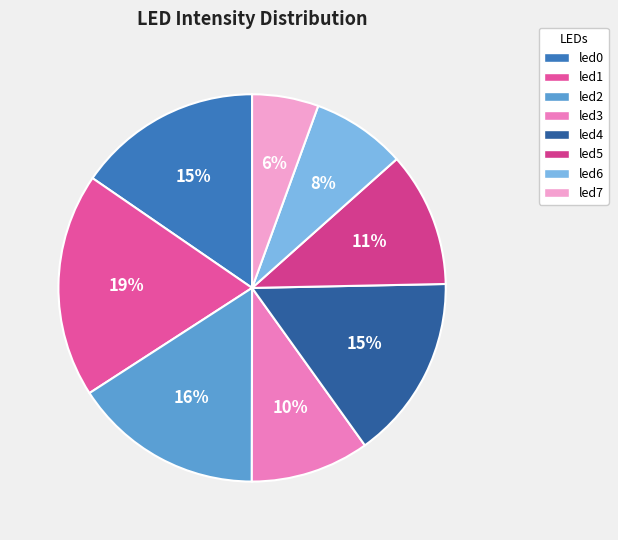

To the nearest percent, what portion does led1 represent?

19%